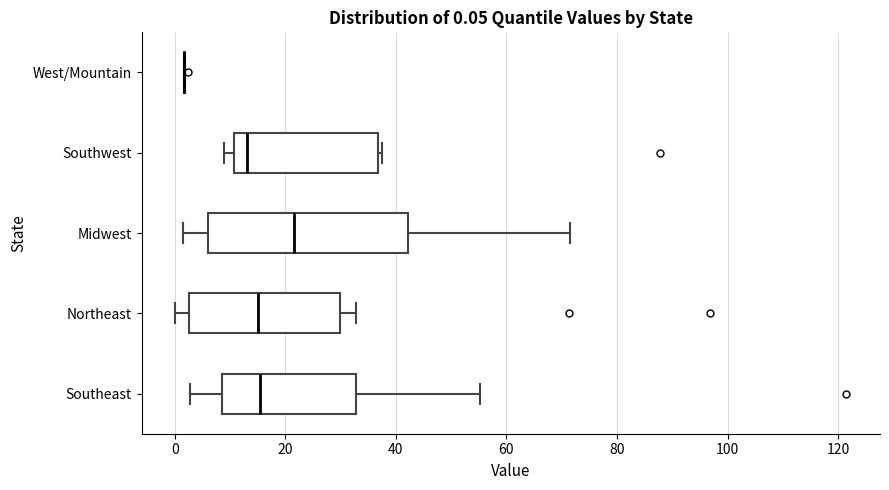

Comparing the boxes themselves (not the whiskers), which one is the widest?

Midwest